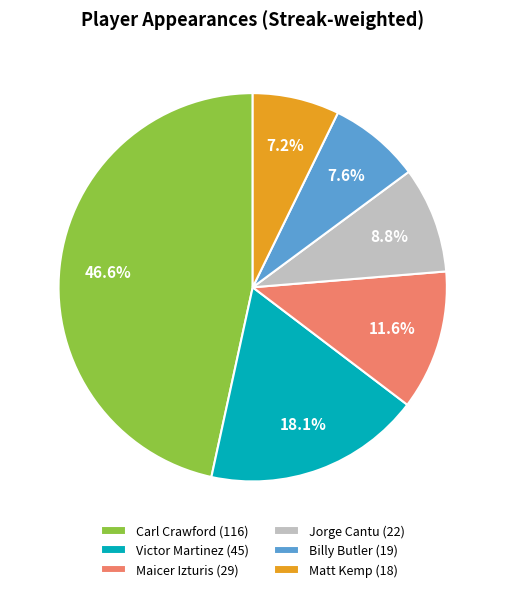

What is the ratio of the value at Maicer Izturis (29) to the value at Jorge Cantu (22)?

1.3